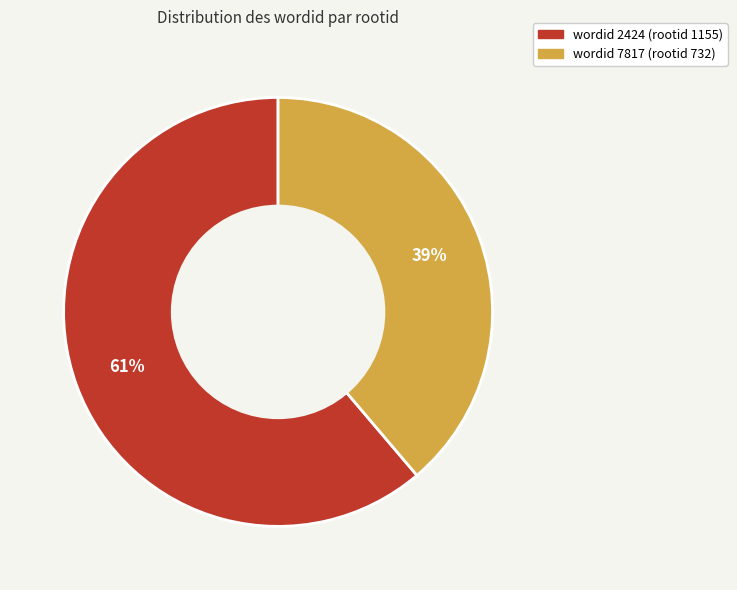

To the nearest percent, what is the average slice percentage?

50%